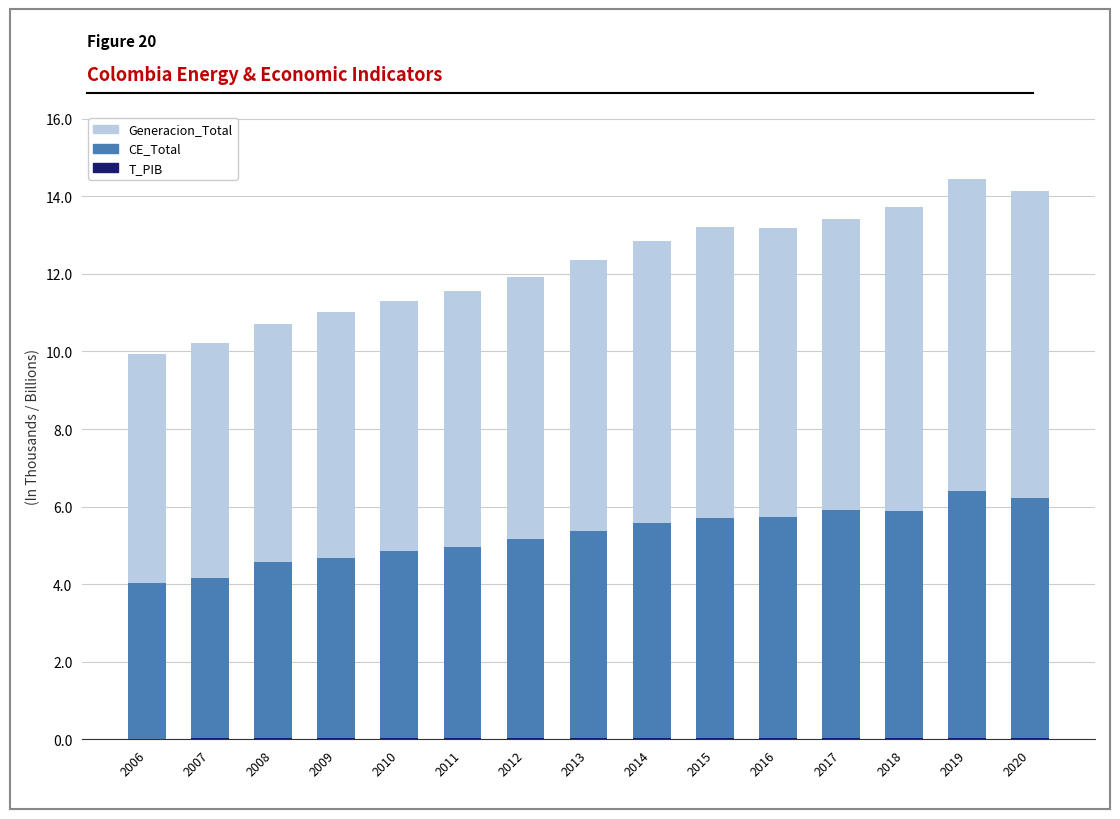

How many data points does each series have?

15